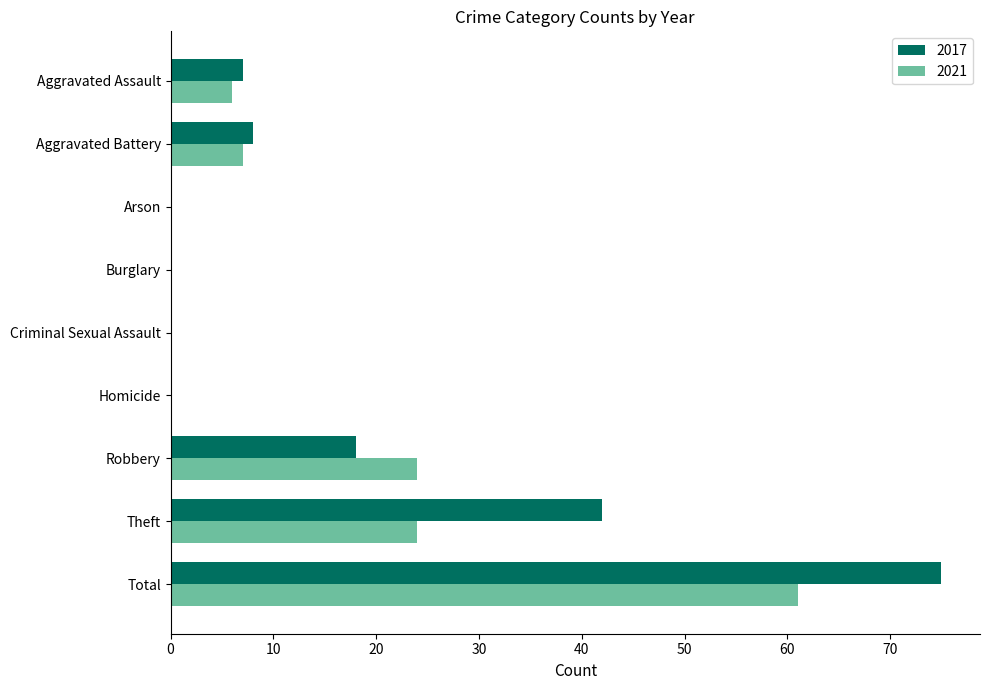

The value of 2021 at Total is 61. True or false?

True